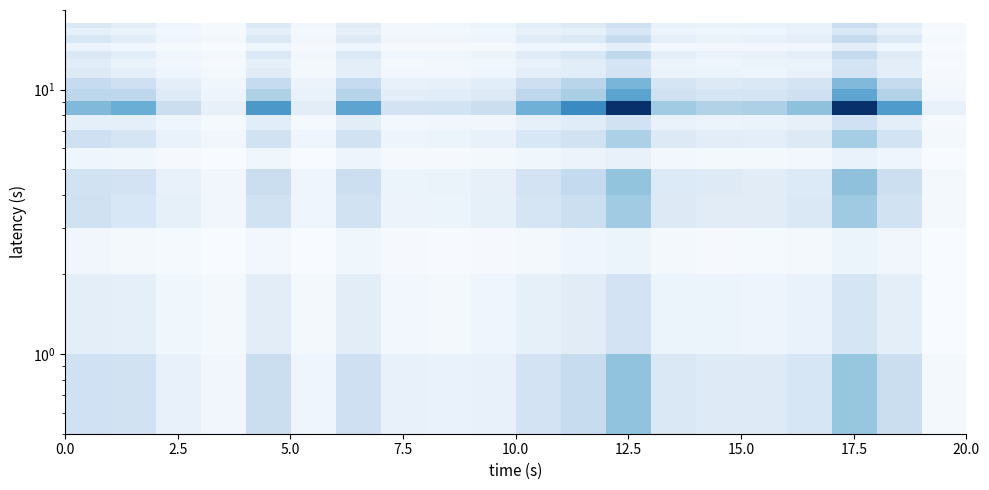

At how many categories does at least one series exceed 1868?

2